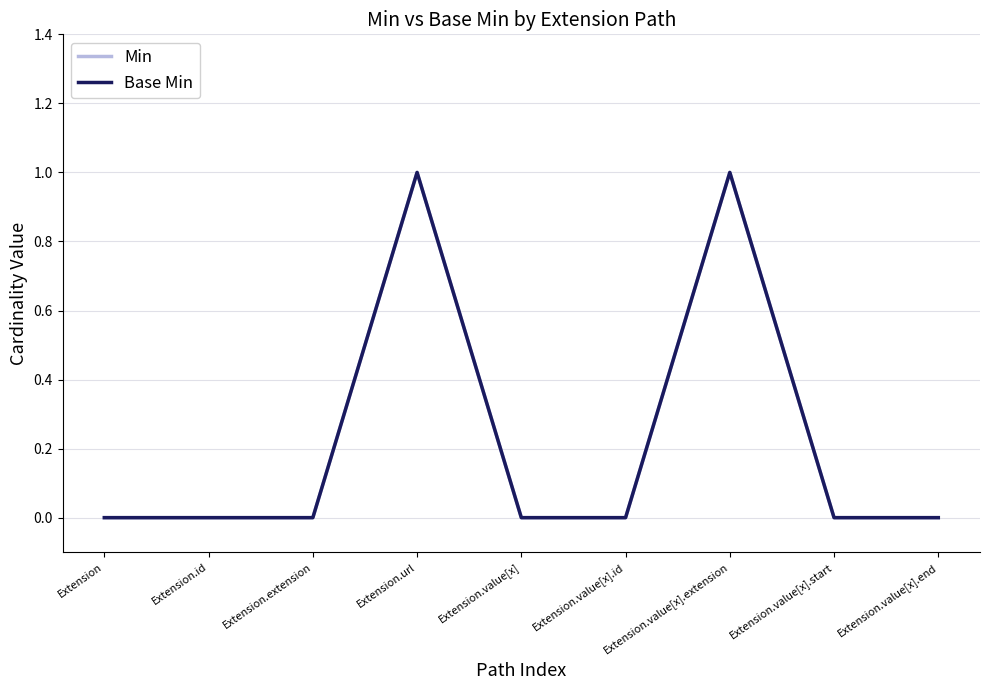

Does the chart have visible grid lines?

Yes